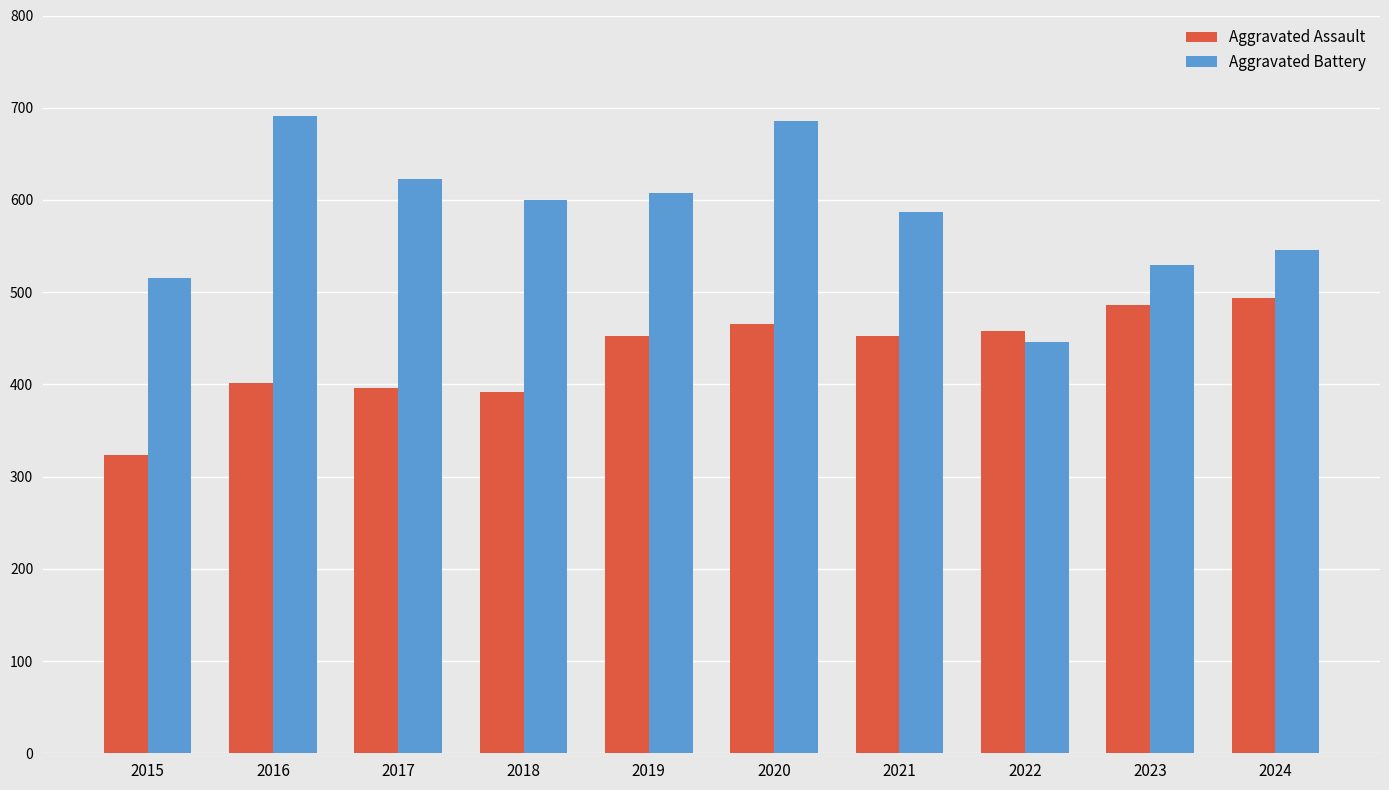

Which category has the highest value in the Aggravated Assault series?

2024